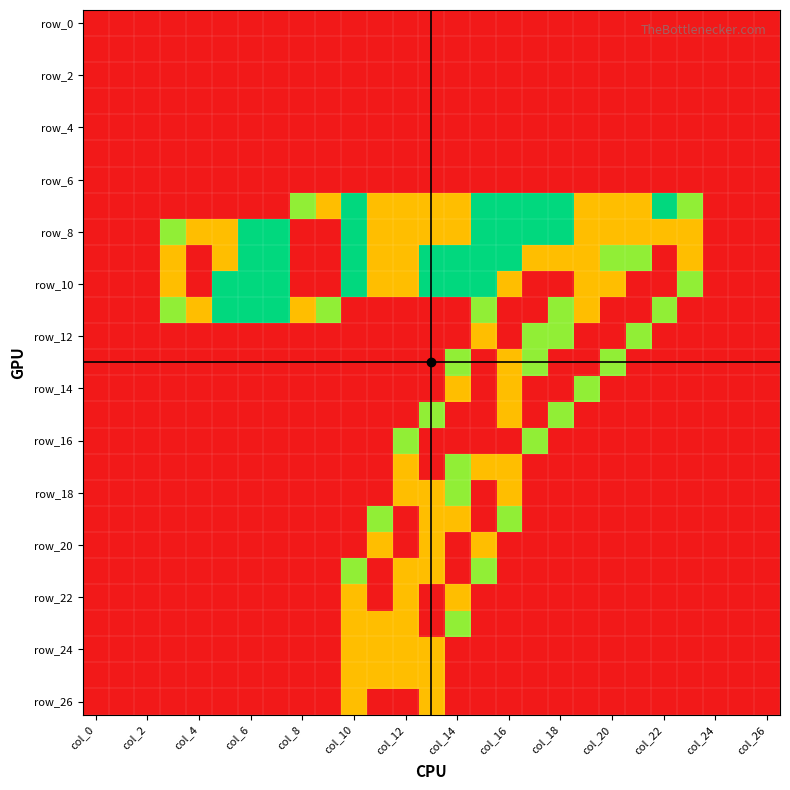

At how many categories does at least one series exceed 1?

19